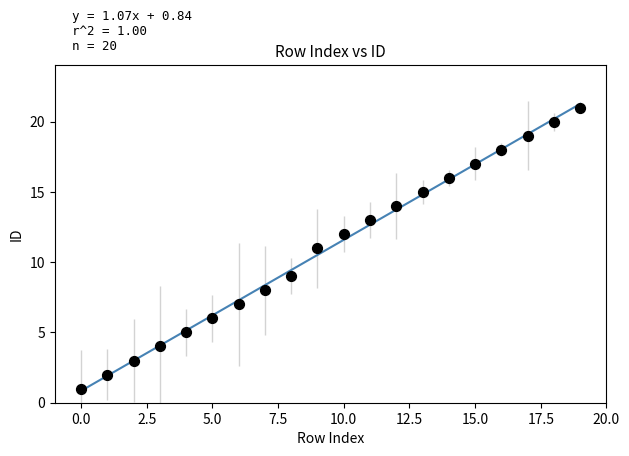

What is the range of Y values (max minus min)?

20